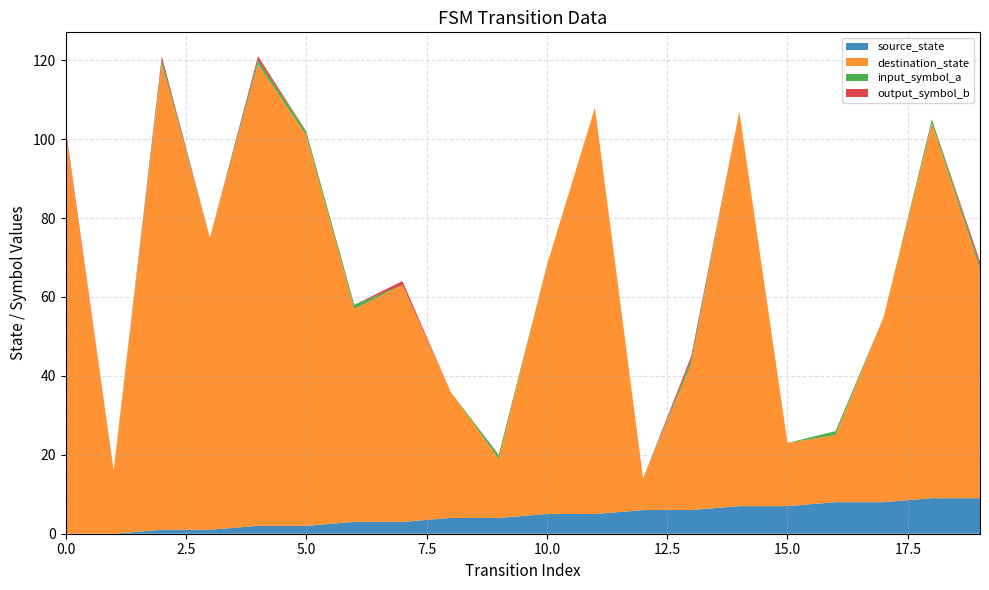

Reading right to left, transcribe all the data shown in this chart.

source_state: 19=9	18=9	17=8	16=8	15=7	14=7	13=6	12=6	11=5	10=5	9=4	8=4	7=3	6=3	5=2	4=2	3=1	2=1	1=0	0=0
destination_state: 19=58	18=95	17=47	16=17	15=16	14=100	13=37	12=8	11=103	10=63	9=15	8=32	7=60	6=54	5=99	4=117	3=74	2=118	1=16	0=102
input_symbol_a: 19=1	18=1	17=0	16=1	15=0	14=0	13=1	12=0	11=0	10=0	9=1	8=0	7=0	6=1	5=1	4=1	3=0	2=1	1=0	0=0
output_symbol_b: 19=1	18=0	17=0	16=0	15=0	14=0	13=1	12=0	11=0	10=0	9=0	8=0	7=1	6=0	5=0	4=1	3=0	2=1	1=0	0=1